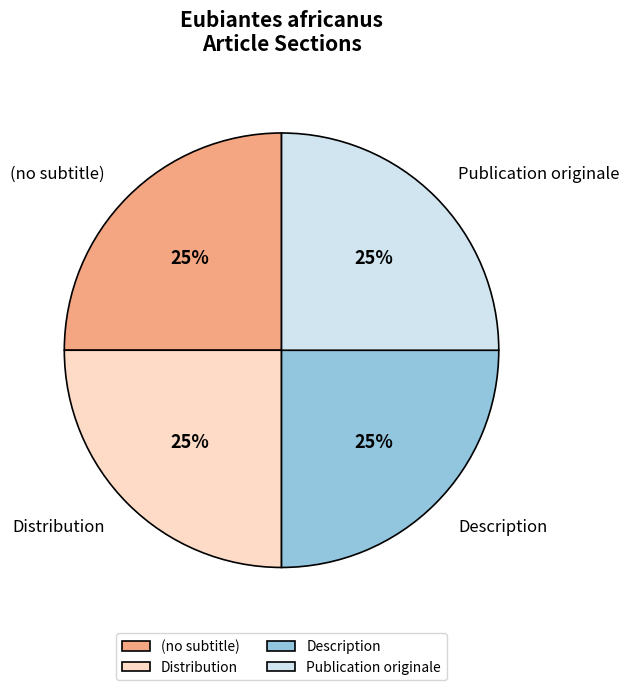

Does Publication originale represent more than half of the total?

No